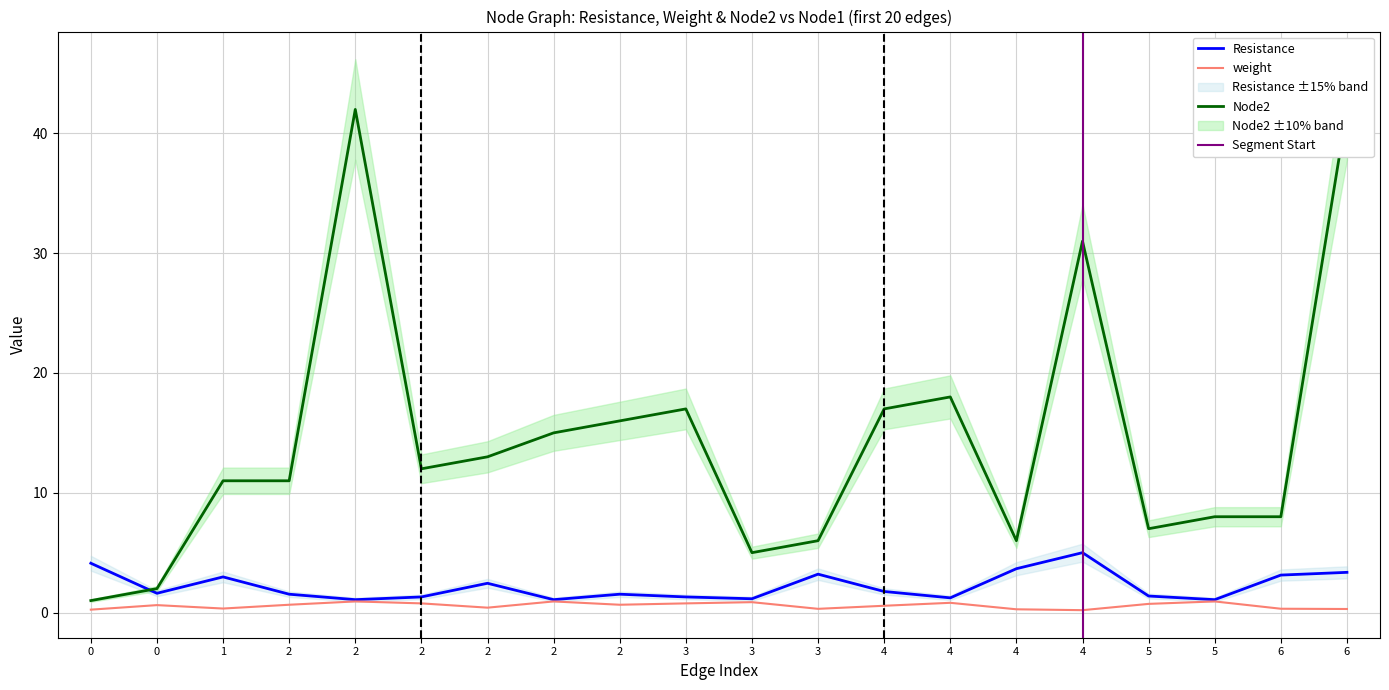

True or false: Node2 and weight intersect in this chart.

False